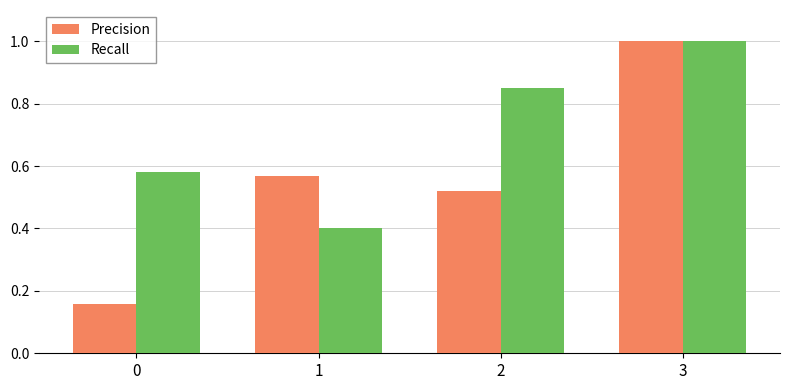

Read the Recall value at 1.

0.4